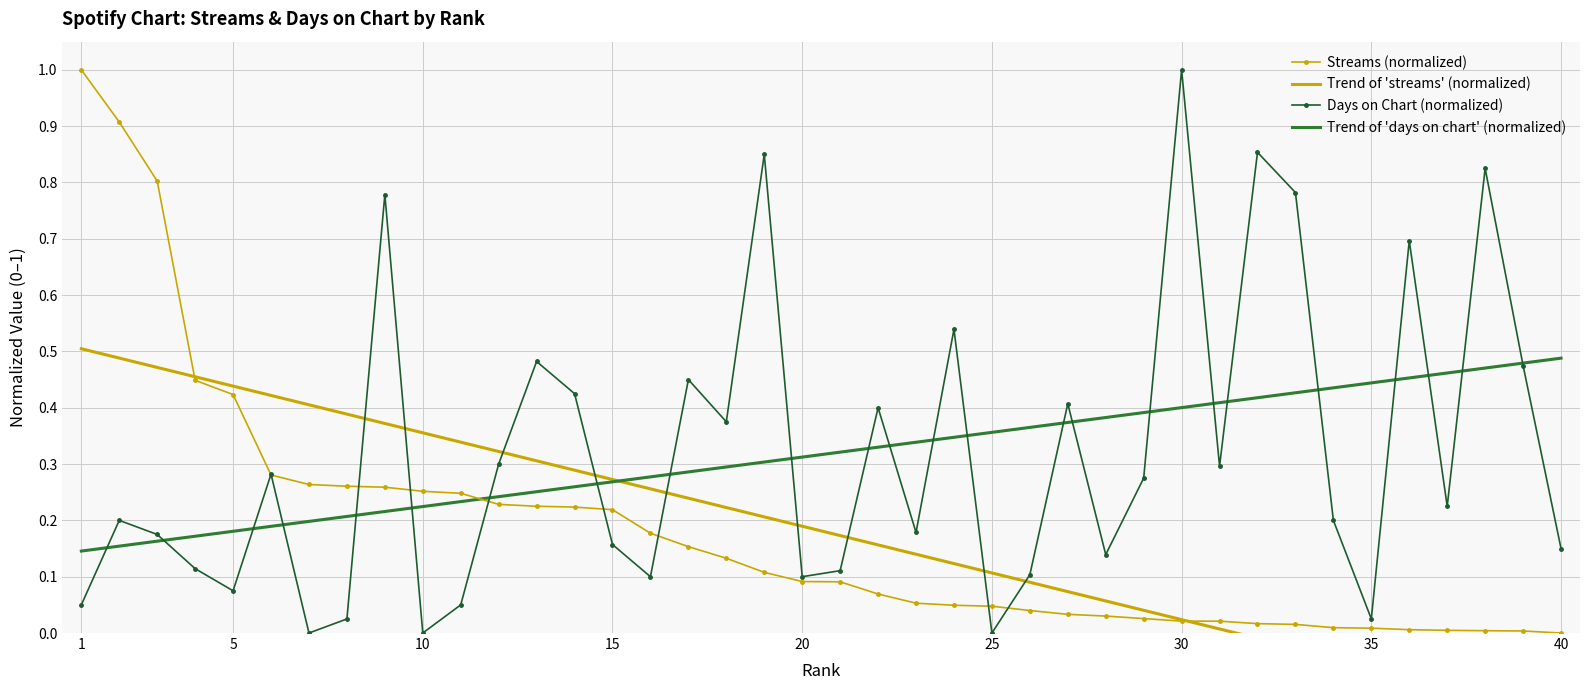

Is the value of Streams (normalized) at 20 greater than the value of Trend of 'days on chart' (normalized) at 10?

No